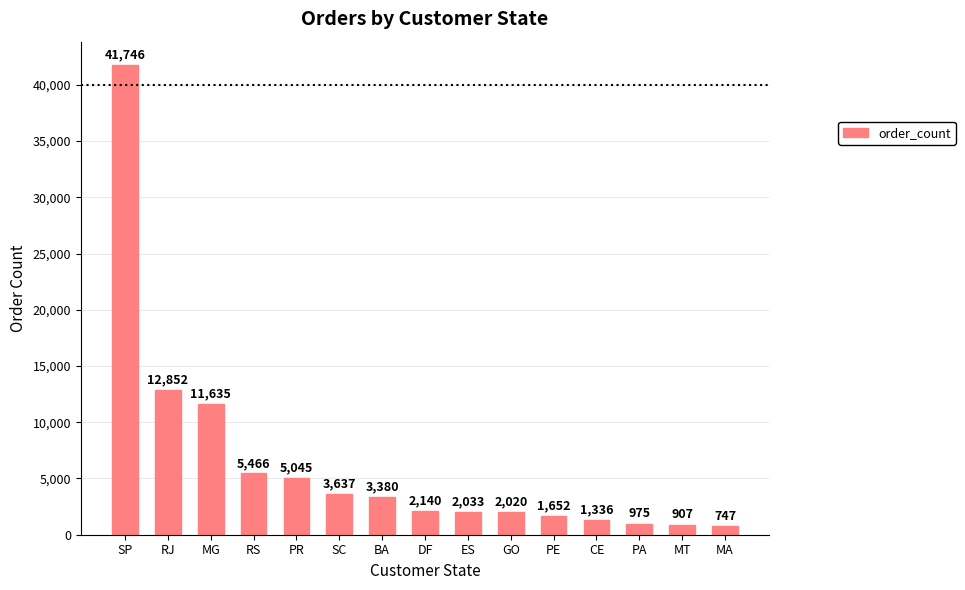

Approximately how many times larger is the value at DF compared to RJ?

0.2